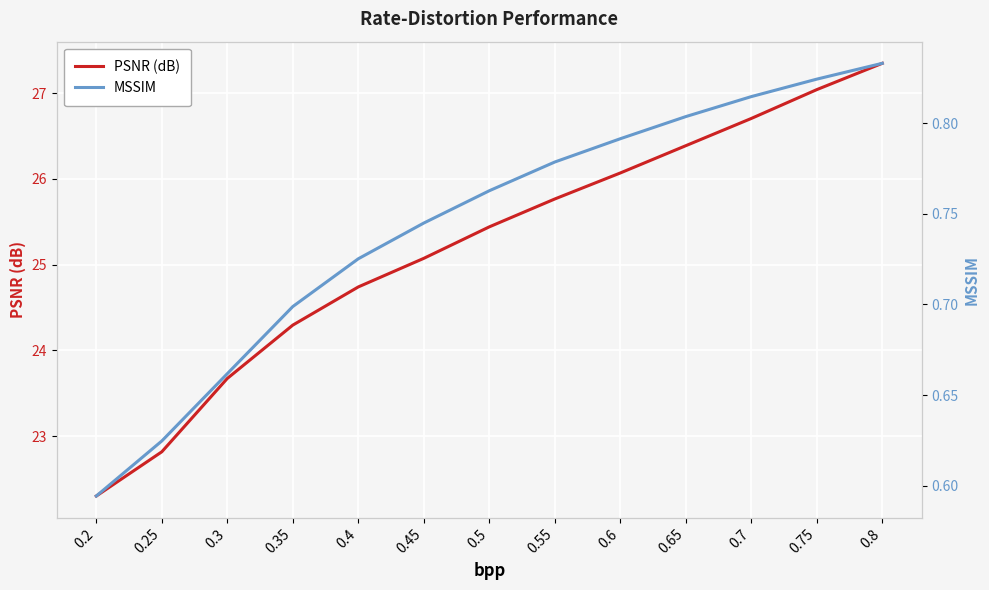

What is the value of the MSSIM point at the 9th from the left?

0.8